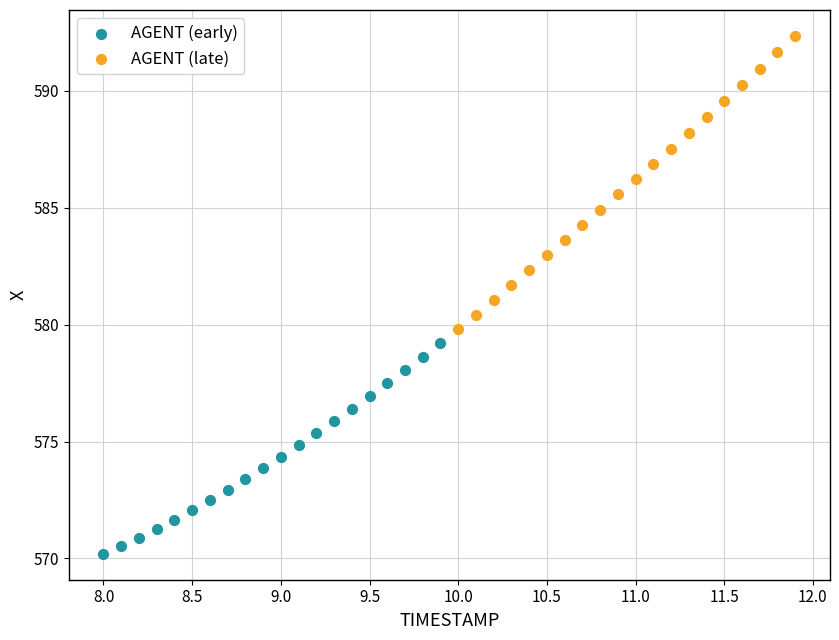

Which series contains the lowest Y value?

AGENT (early)